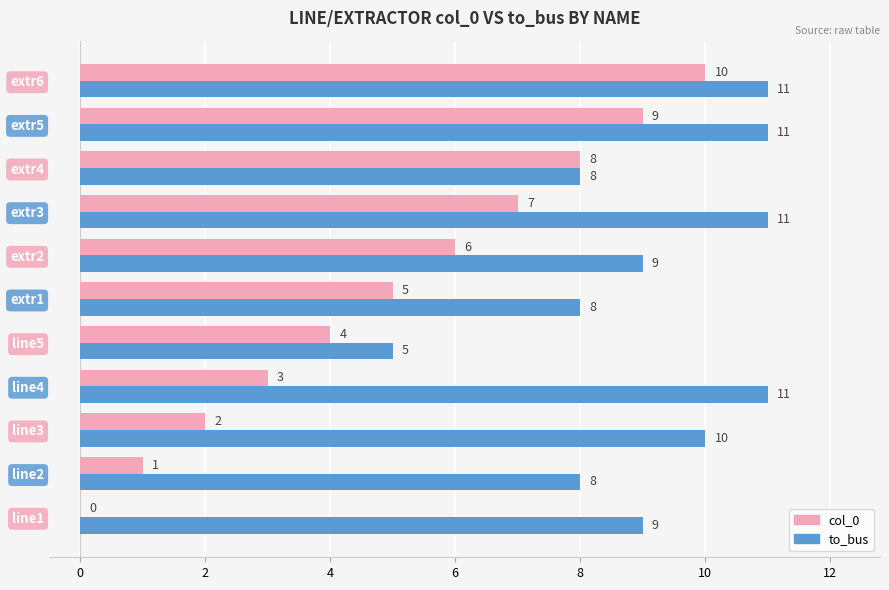

Which series has the largest total across all categories?

to_bus